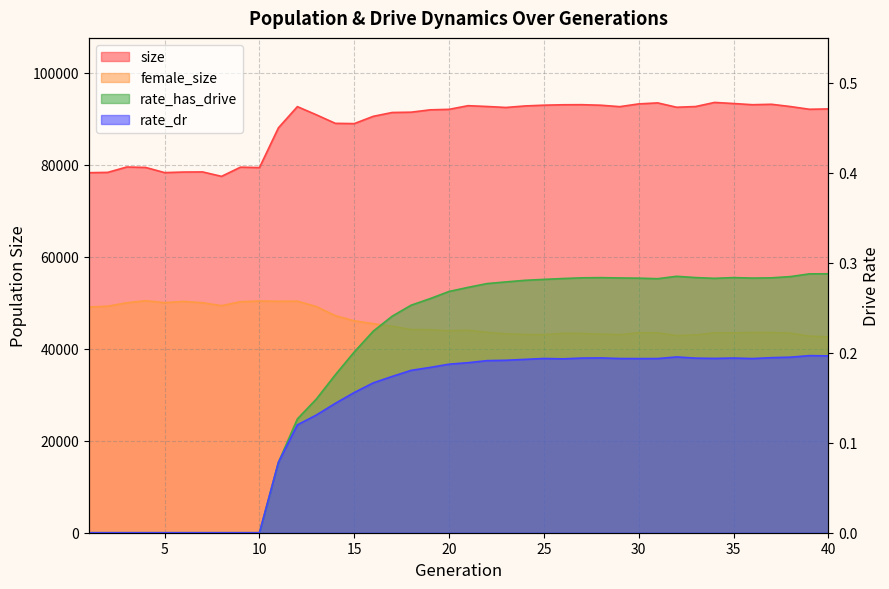

Which series changed the most between 21 and 24?

female_size